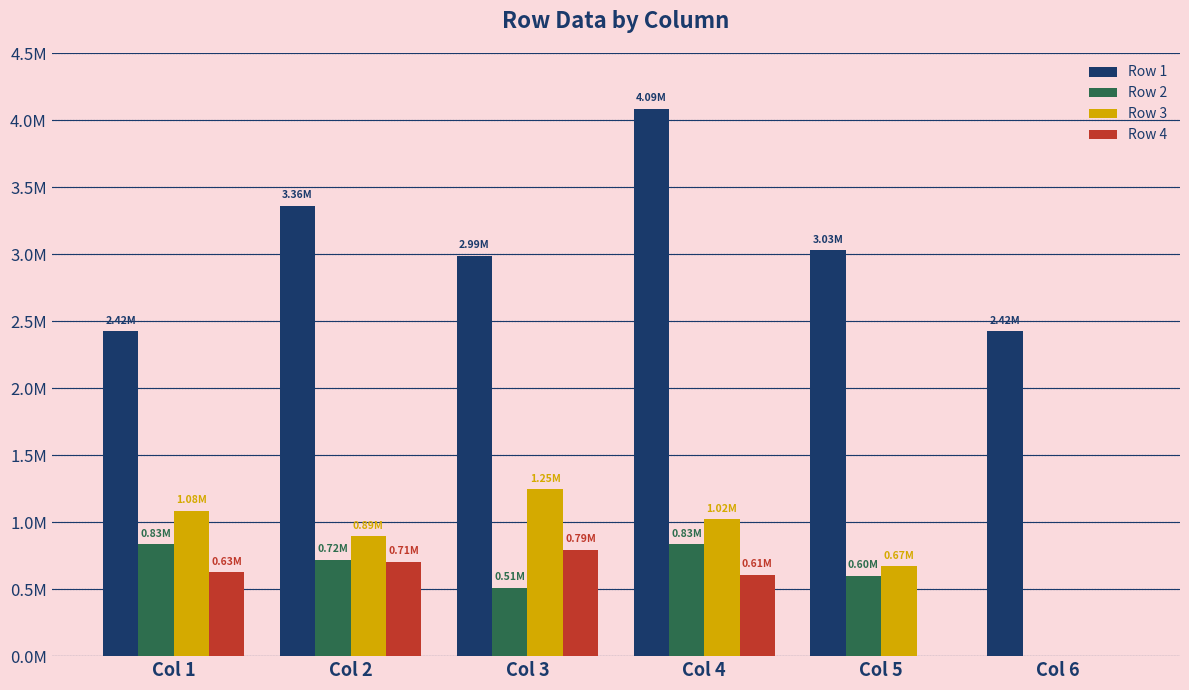

What is the total value across all series at Col 2?

5680211.1